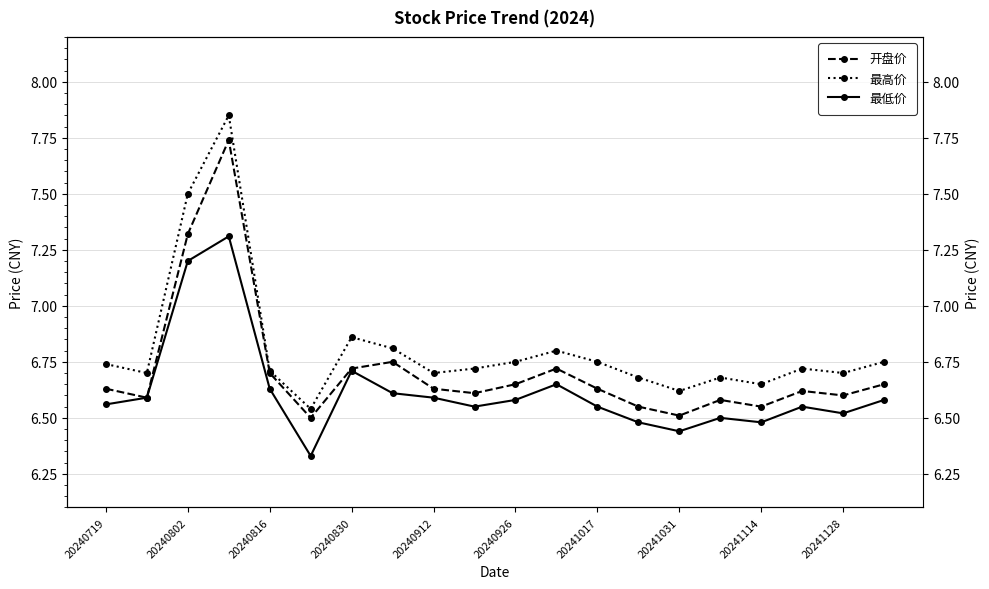

What is the greatest value displayed?

7.8